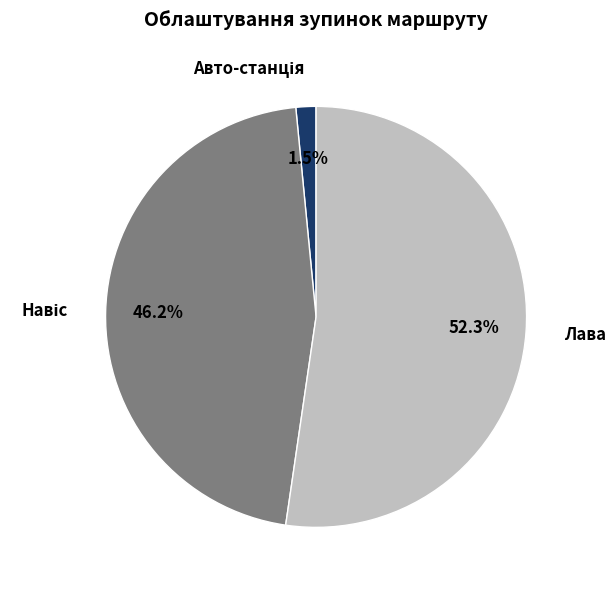

Which slice is the largest?

Лава